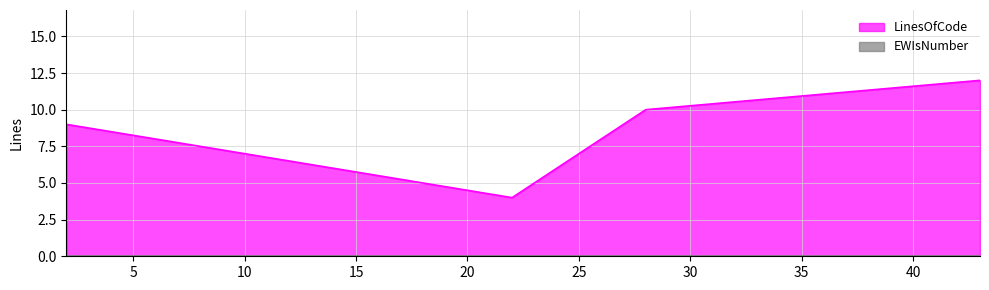

What is the difference between the maximum and second lowest values?

3